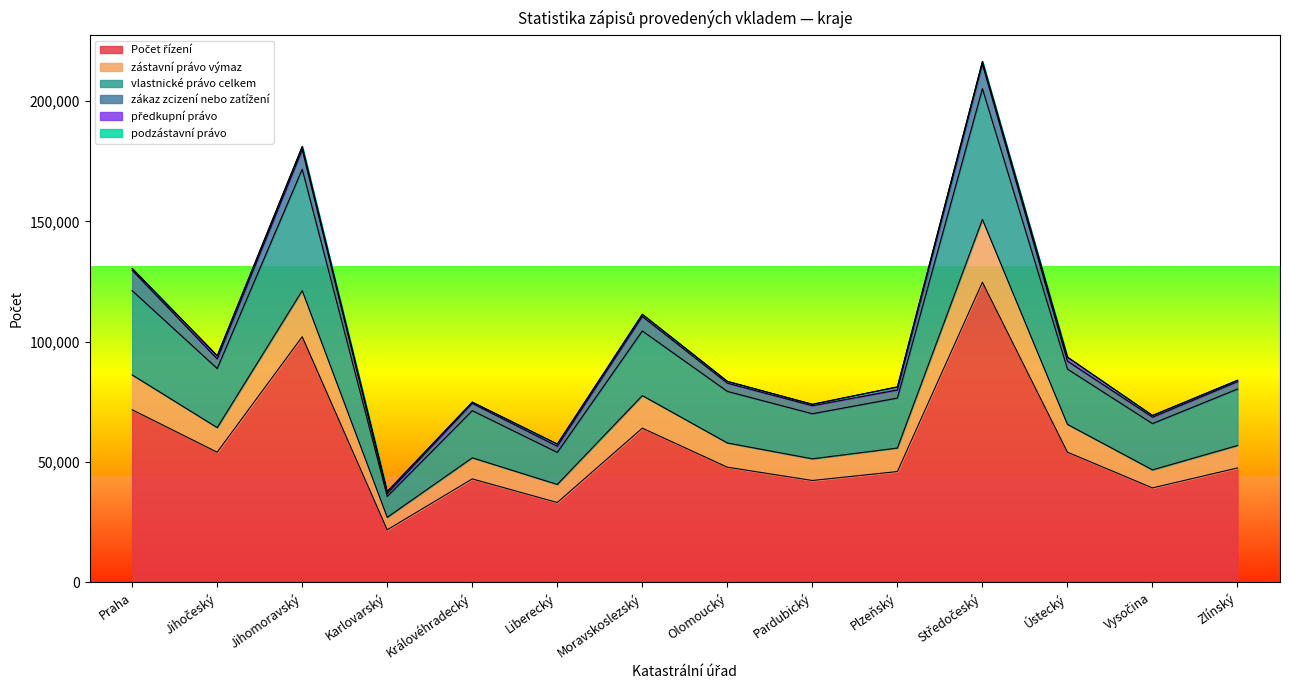

Does the chart display data point markers on the line(s)?

No